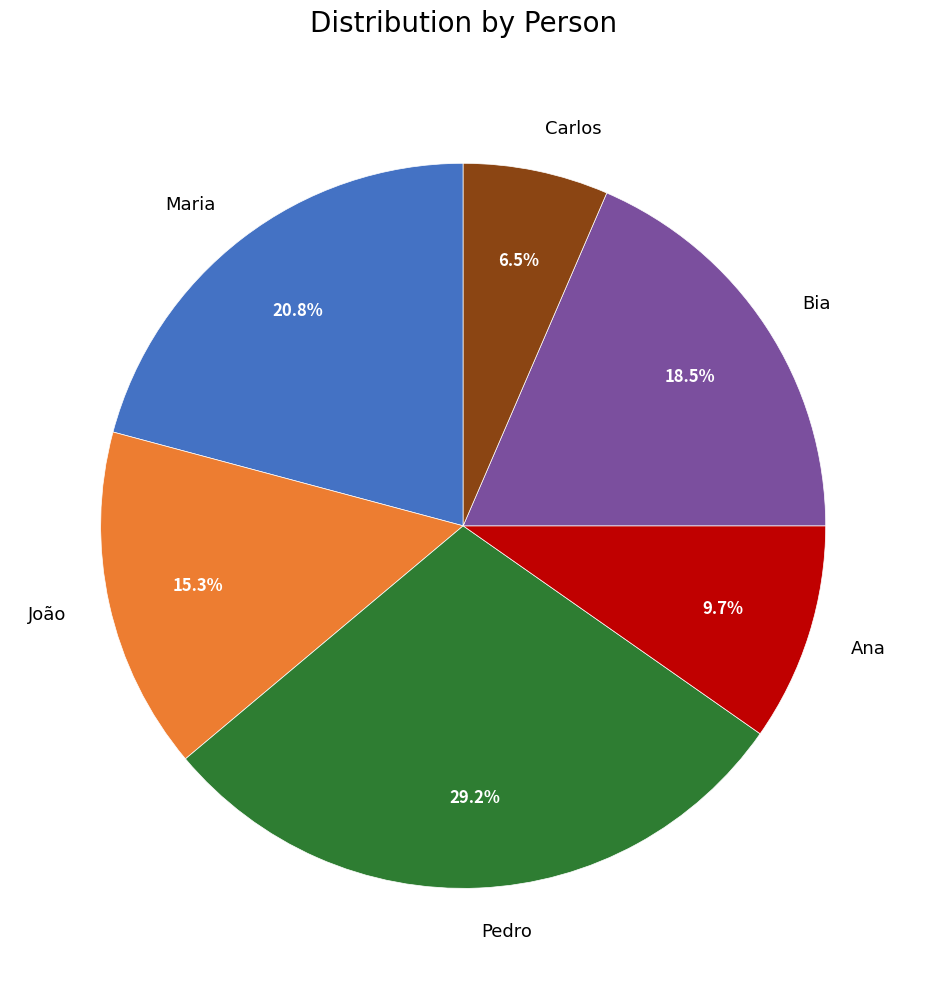

To the nearest percent, what is the difference between the Bia and João slice percentages?

3%